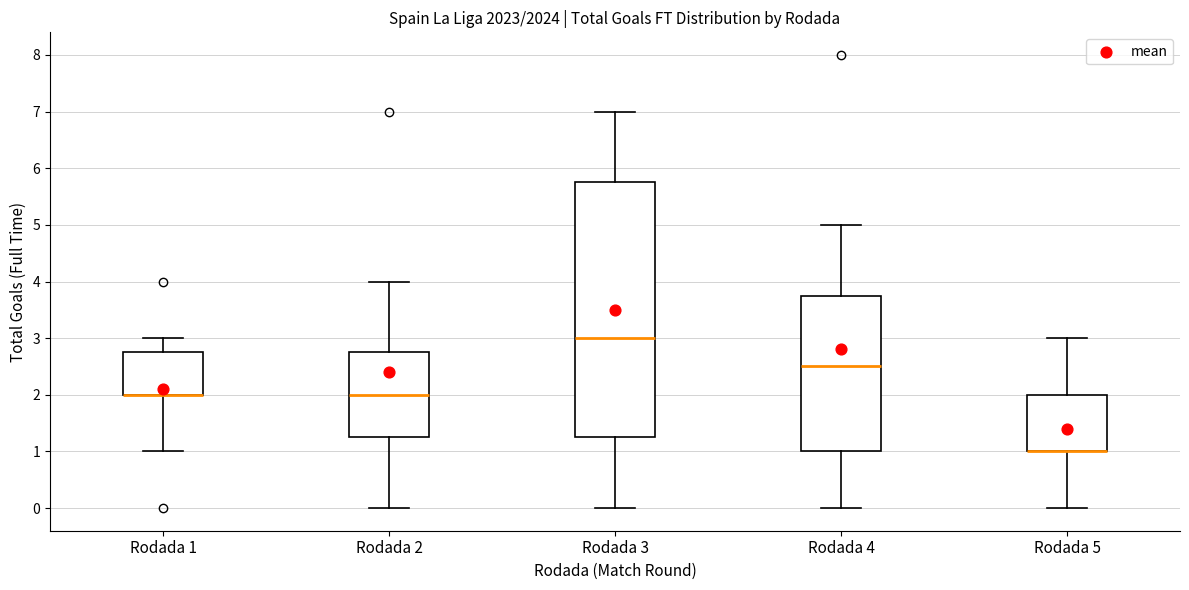

Reading left to right, read every box against the y-axis: the position of its median line, the range the box covers, and the ends of its whiskers. The values are not printed on the chart, so give them approximately, as read against the axis.

Rodada 1: median 2.0 (drawn on the box's lower edge), box 2.0 to 2.8, whiskers 1.0 to 3.0
Rodada 2: median 2.0, box 1.3 to 2.8, whiskers 0.0 to 4.0
Rodada 3: median 3.0, box 1.3 to 5.8, whiskers 0.0 to 7.0
Rodada 4: median 2.5, box 1.0 to 3.8, whiskers 0.0 to 5.0
Rodada 5: median 1.0 (drawn on the box's lower edge), box 1.0 to 2.0, whiskers 0.0 to 3.0